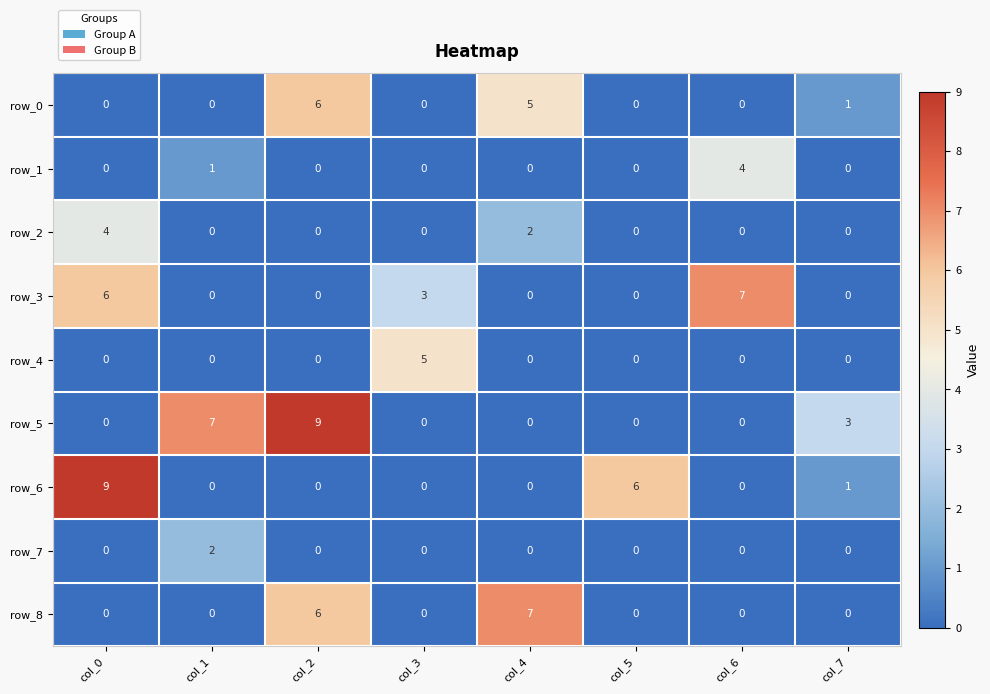

What is the spread (max minus min) of values at col_0?

9